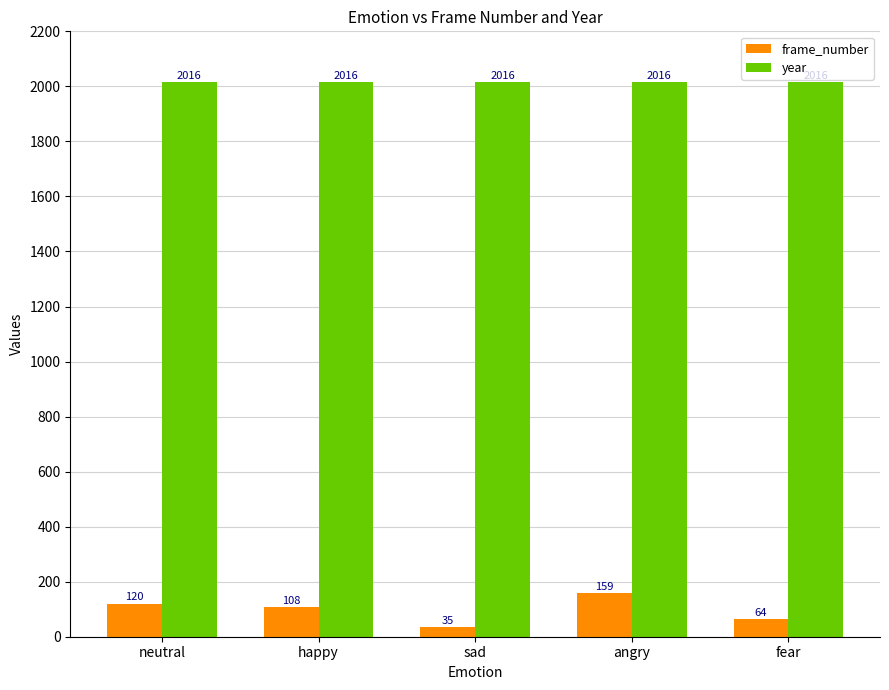

The value of frame_number at happy is 108. True or false?

True